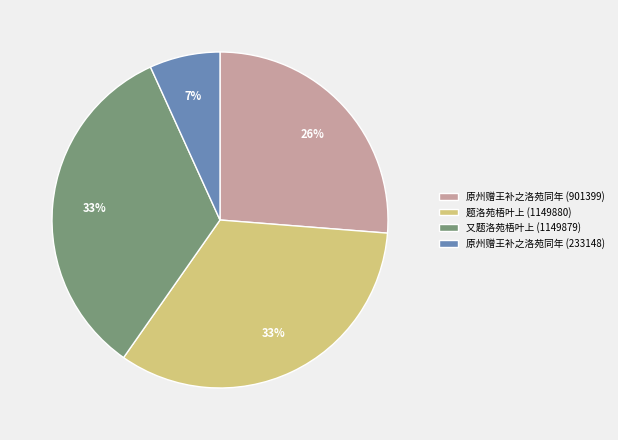

Which category has the smallest portion of the pie?

原州赠王补之洛苑同年 (233148)